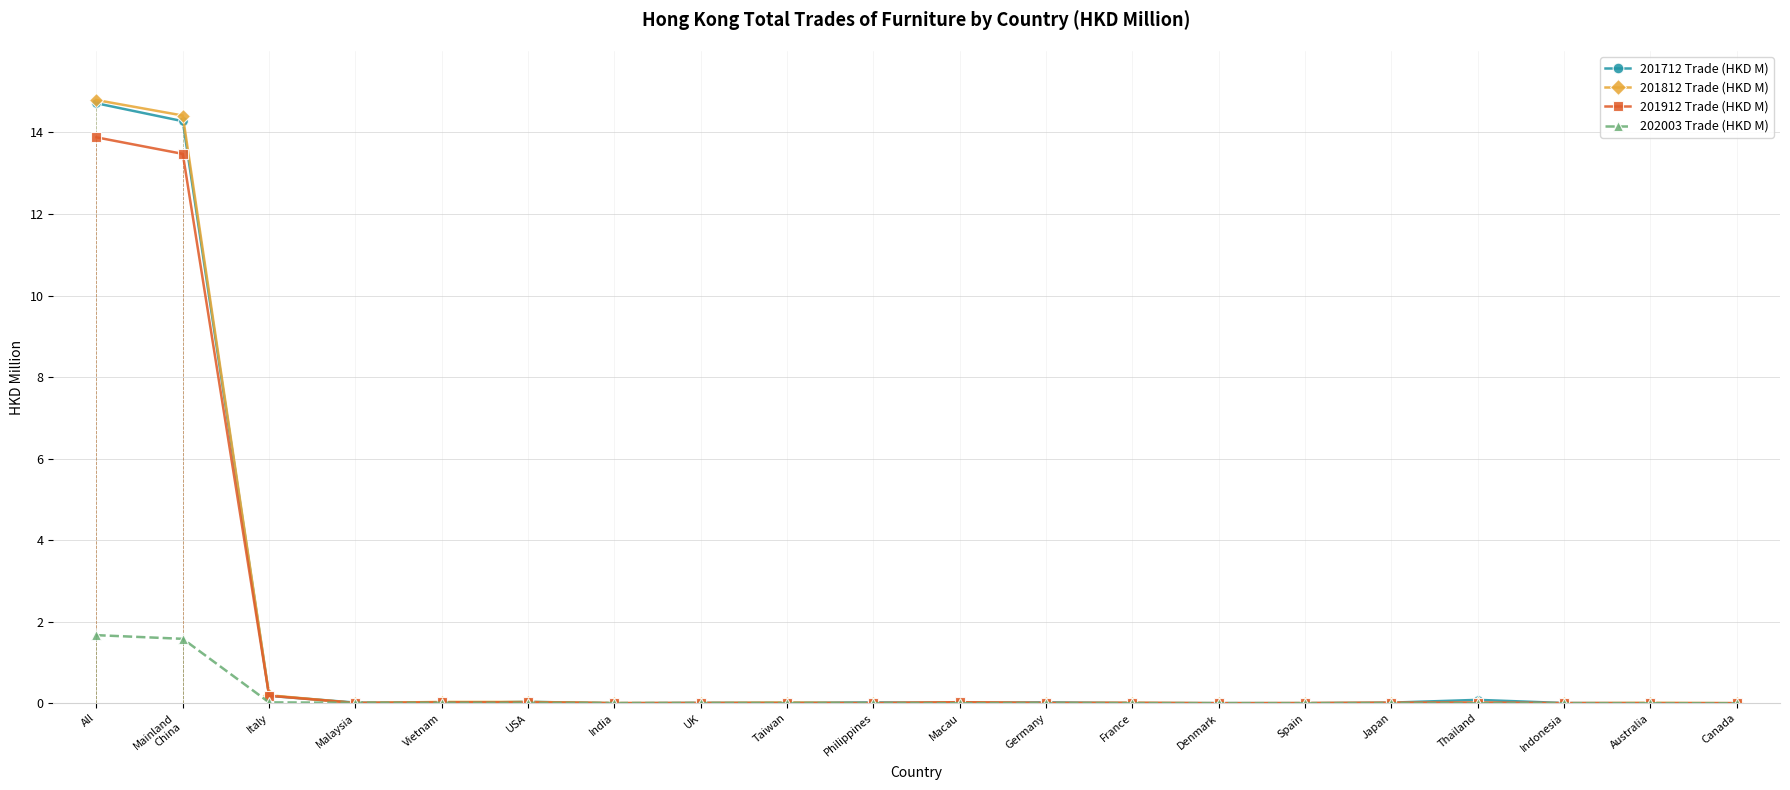

What is the label of the 15th point from the right?

USA